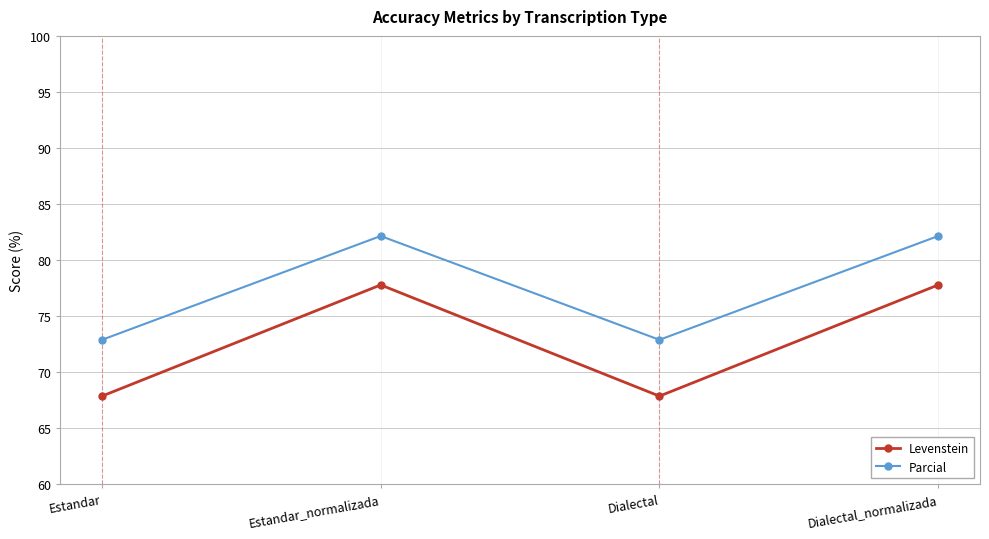

Rank the series by their maximum value, from lowest to highest.

Levenstein, Parcial